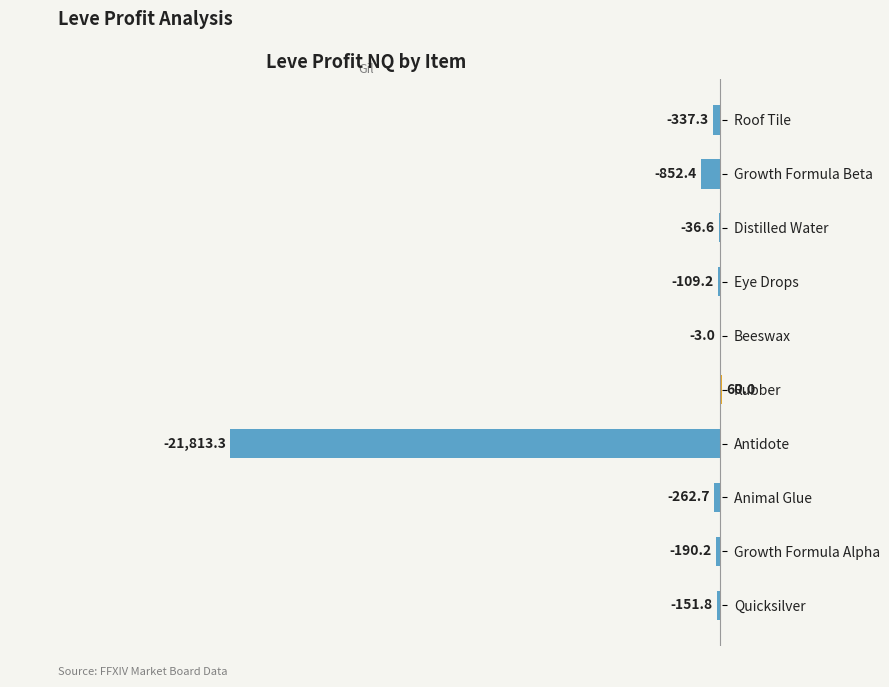

What is the change in value from Eye Drops to Roof Tile?

-228.1